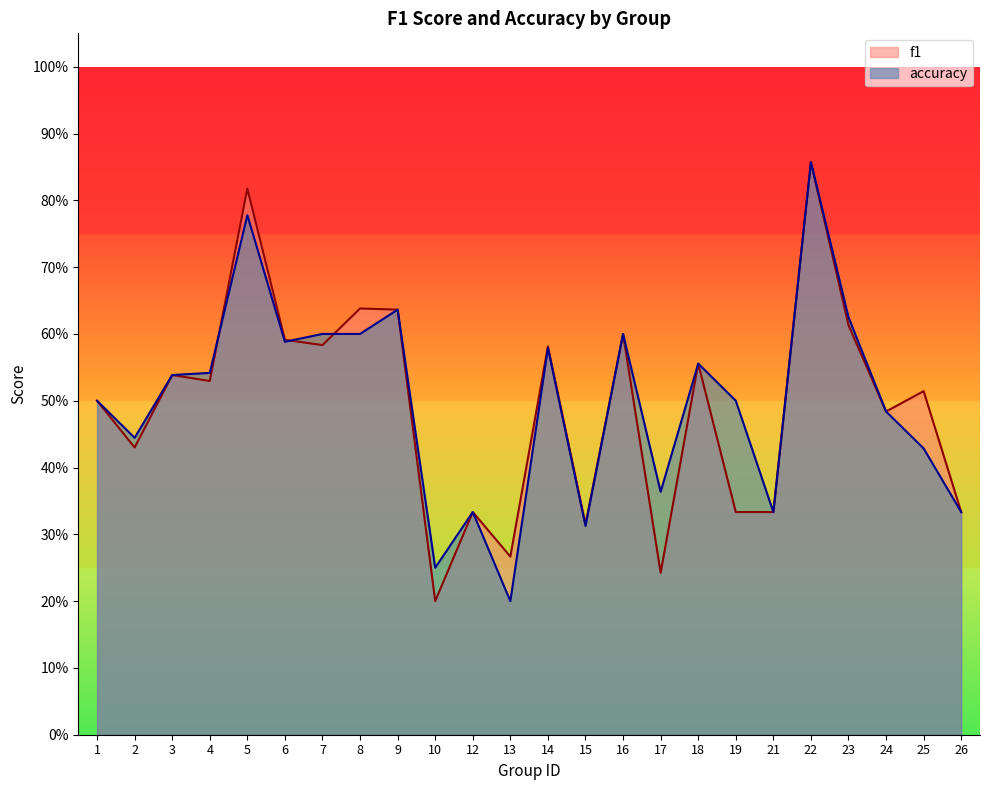

The accuracy series shows 0.2 at 10. True or false?

True